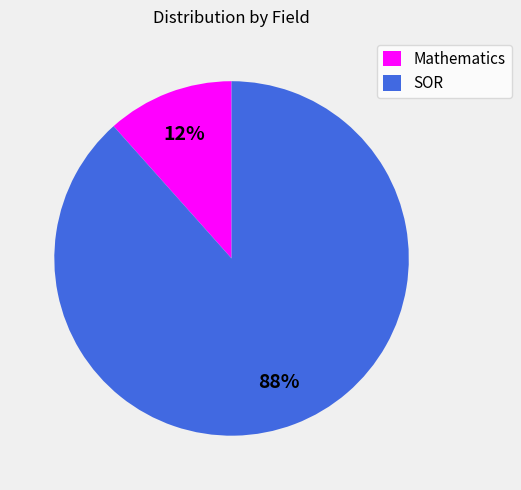

Combined, do Mathematics and SOR account for over 50%?

Yes